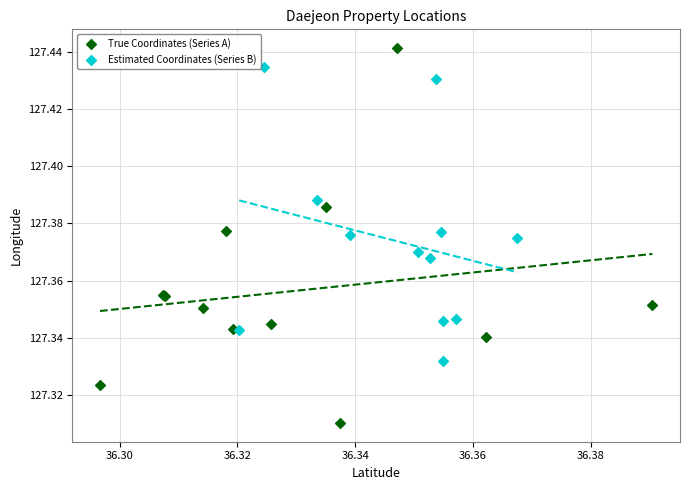

What are all the series names shown in the legend?

True Coordinates (Series A), Estimated Coordinates (Series B)